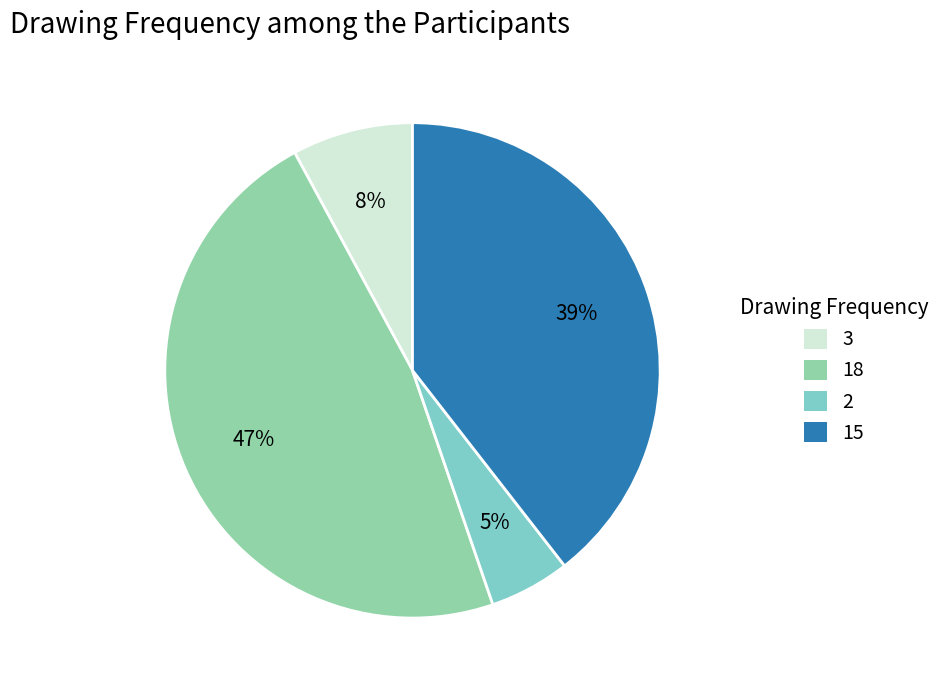

Is there any slice that represents more than half of the pie?

No